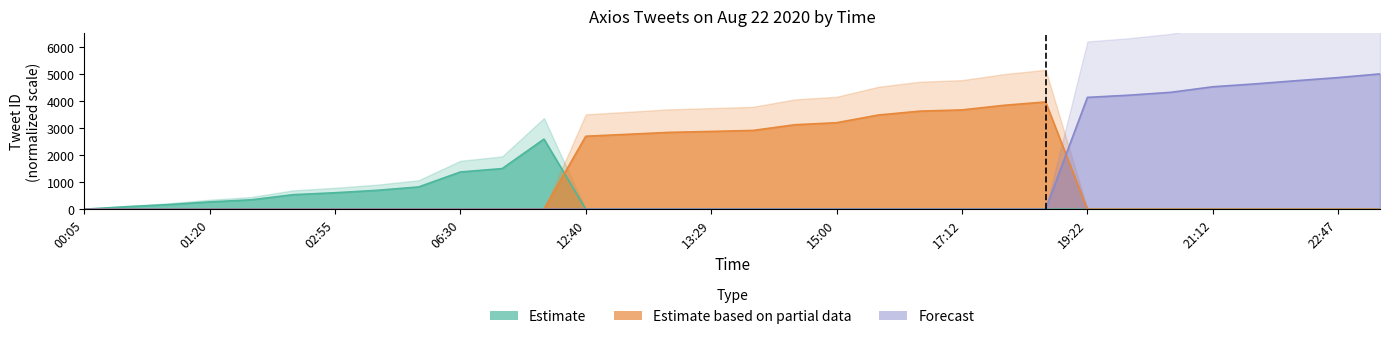

True or false: Estimate and Forecast intersect in this chart.

False